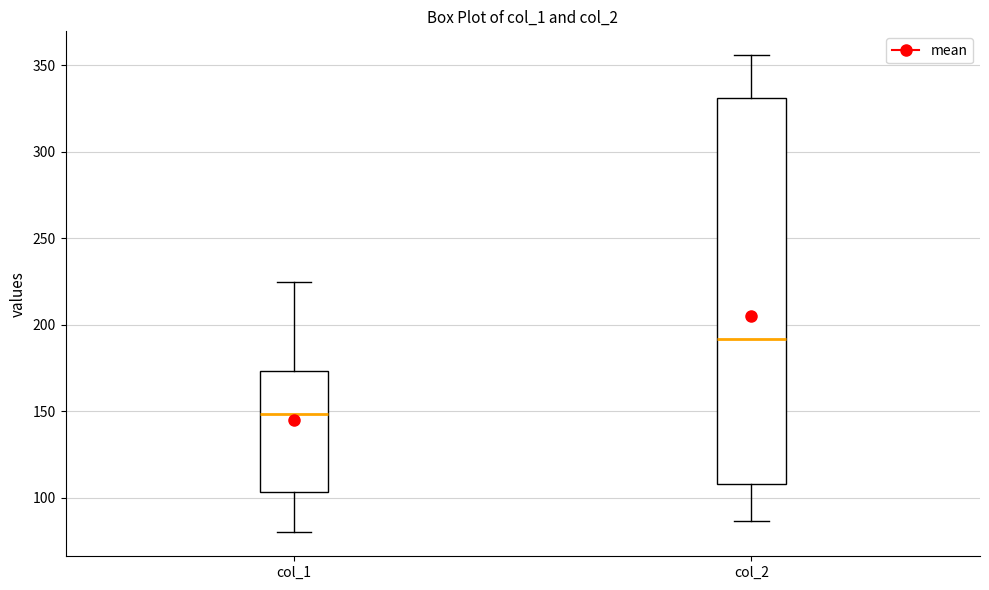

Reading left to right, read every box against the y-axis: the position of its median line, the range the box covers, and the ends of its whiskers. The values are not printed on the chart, so give them approximately, as read against the axis.

col_1: median 150, box 105 to 175, whiskers 80 to 225
col_2: median 190, box 110 to 330, whiskers 85 to 355